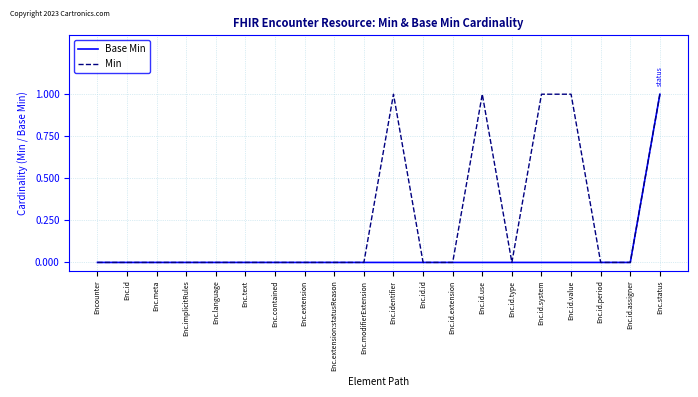

What is the greatest value displayed?

1